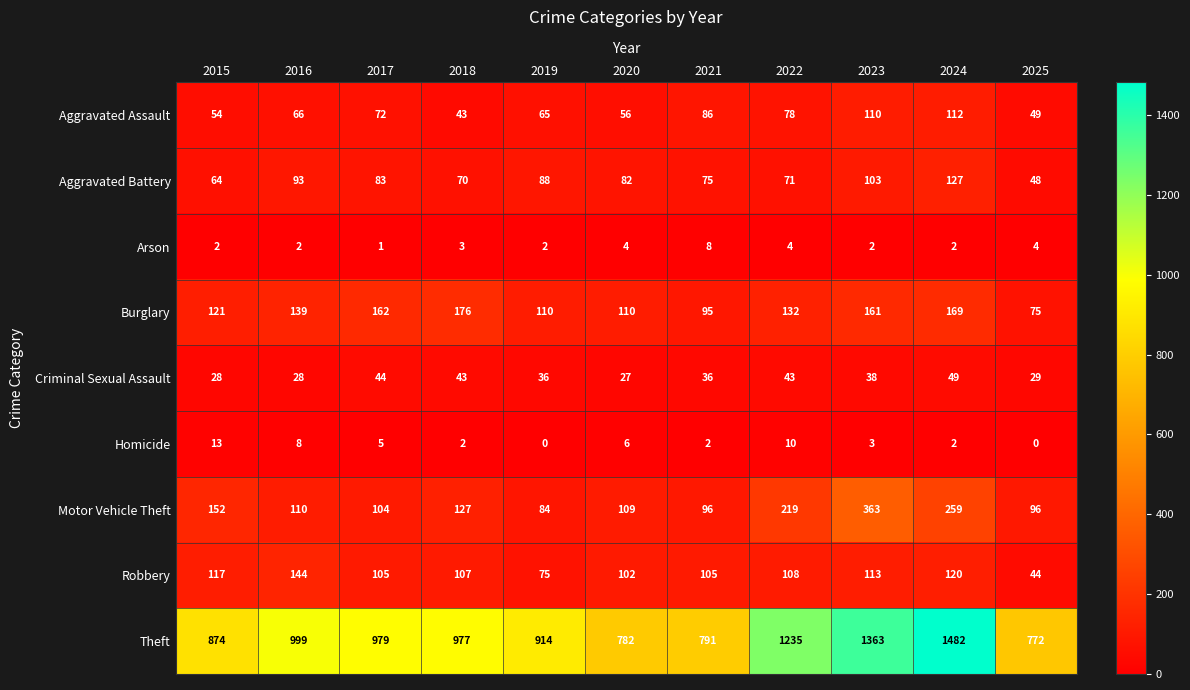

What value does the Arson series have at 2022?

4